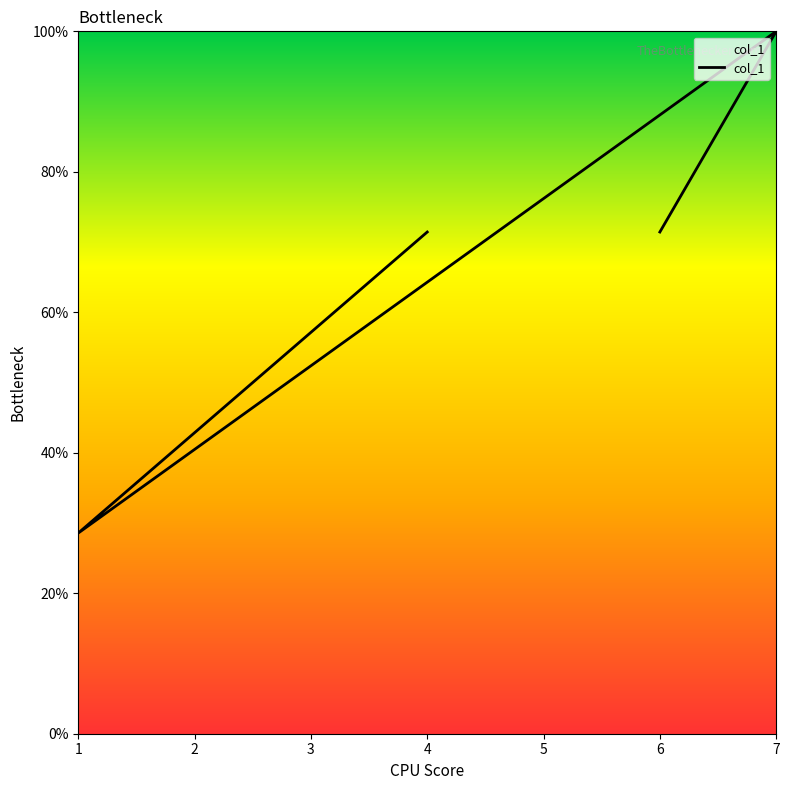

The value at 4 is 19.9. True or false?

False